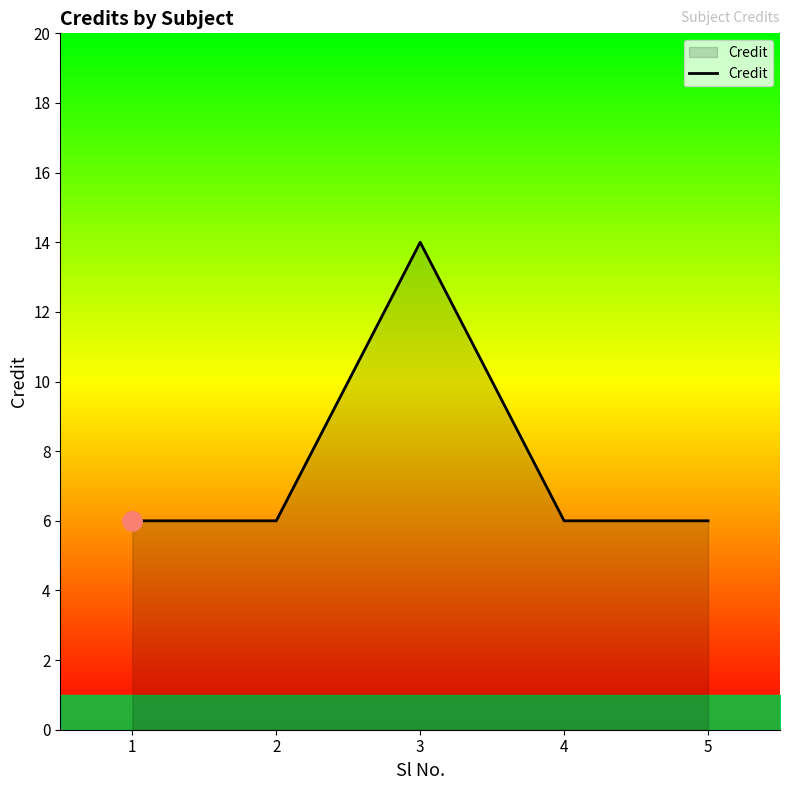

The value at 4 is 6. True or false?

True